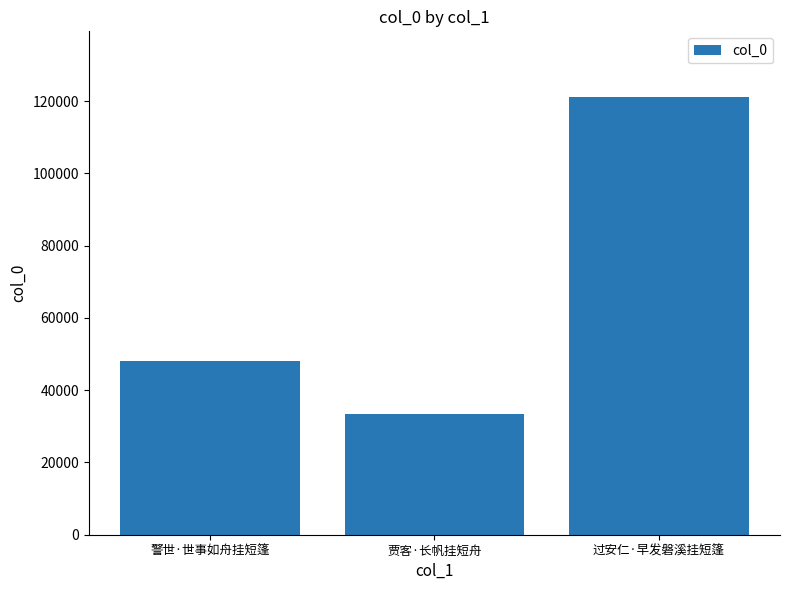

What is the difference between the values at 过安仁·早发磐溪挂短篷 and 警世·世事如舟挂短篷?

73214